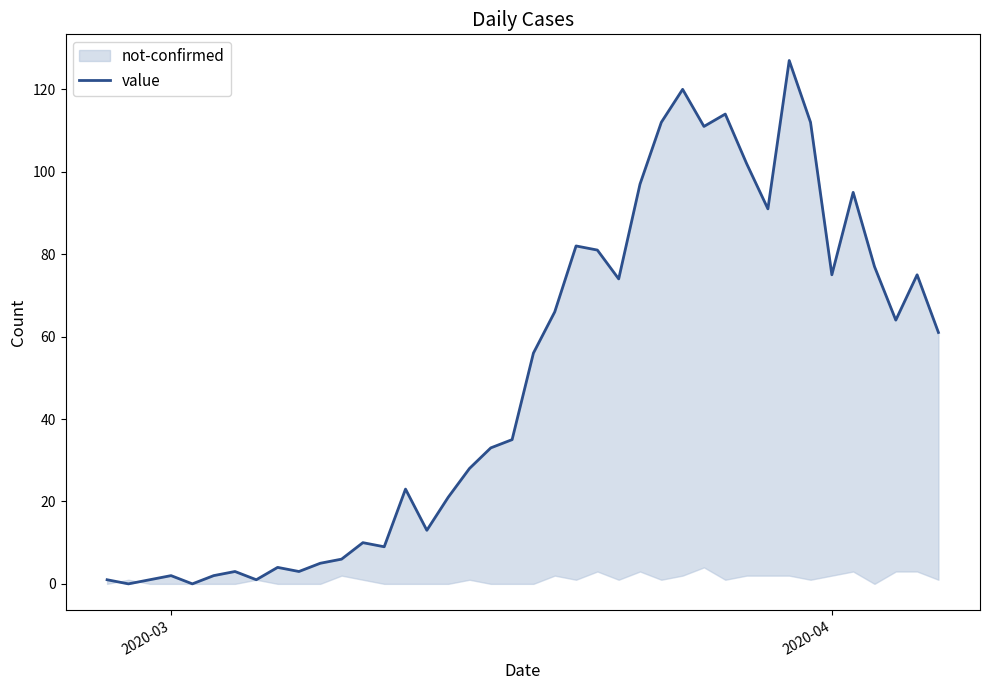

The chart shows a value of 5 at 6. True or false?

False